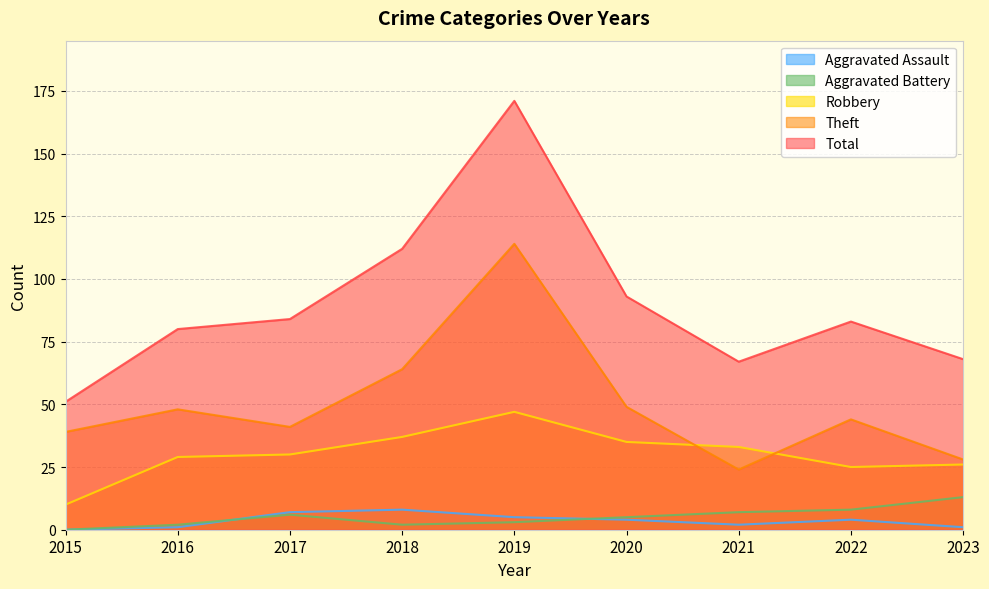

In Aggravated Assault, how many points are lower than both neighbors (excluding endpoints)?

1